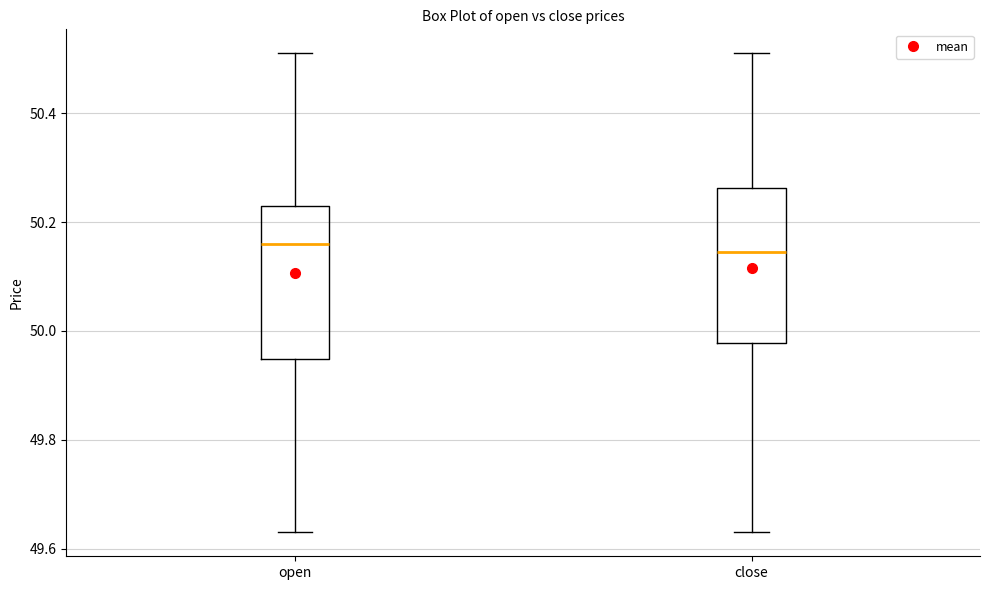

Where does the lower whisker of the box for open end on the y-axis? The values are not printed on the chart, so give them approximately, as read against the axis.

49.64